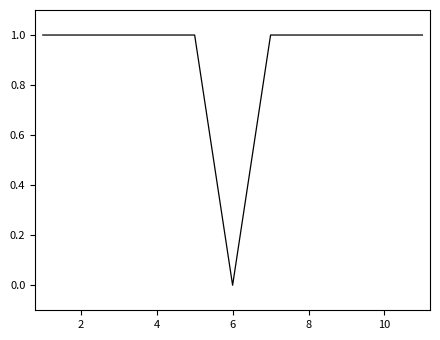

How many values are between 1 and 2?

10